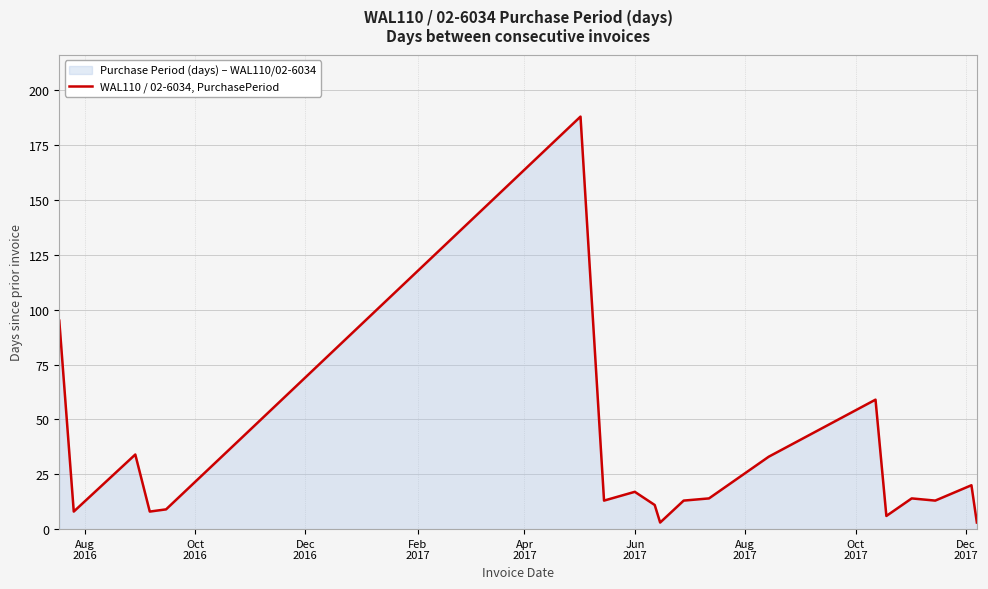

What is the maximum value shown in the chart?

188